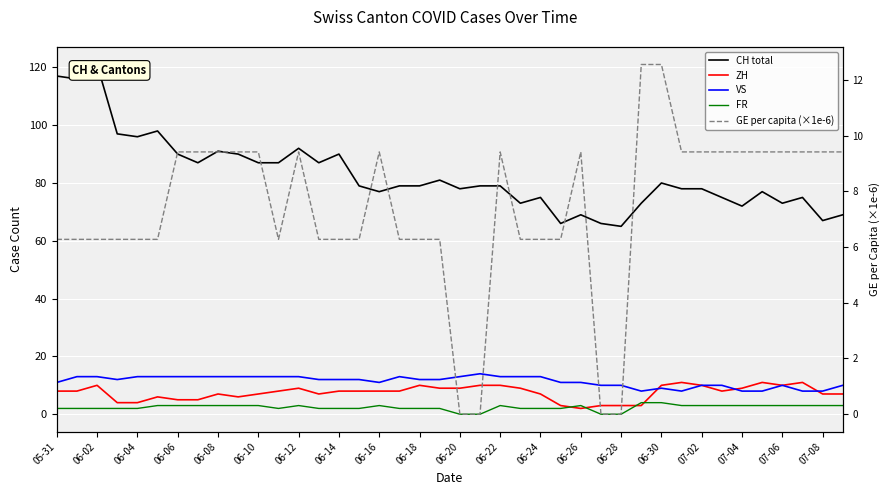

Rank the series at 06-06 from lowest to highest value.

FR, ZH, GE per capita (×1e-6), VS, CH total